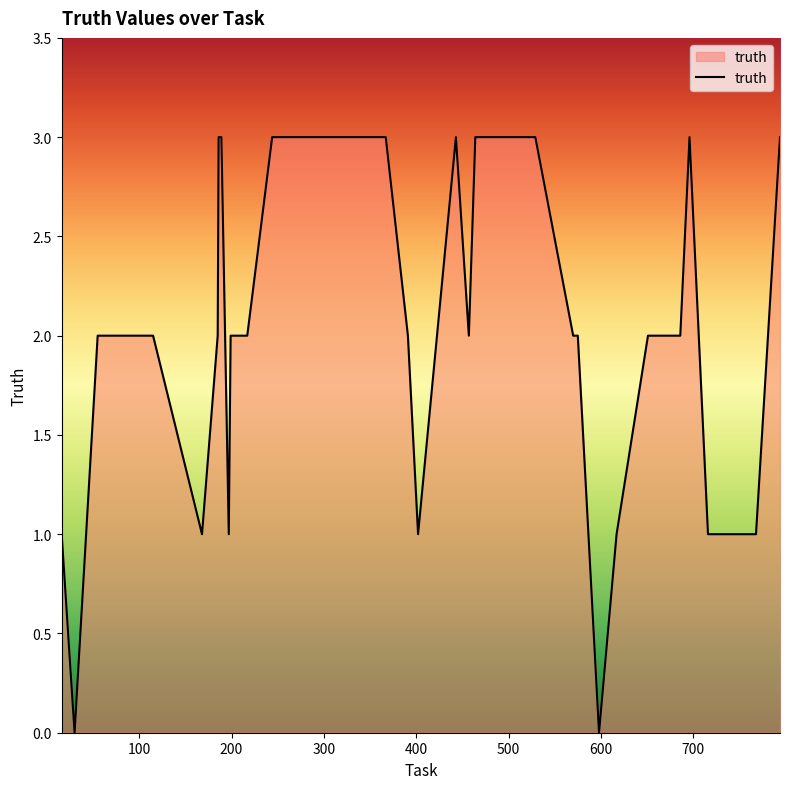

What is the maximum value shown in the chart?

3